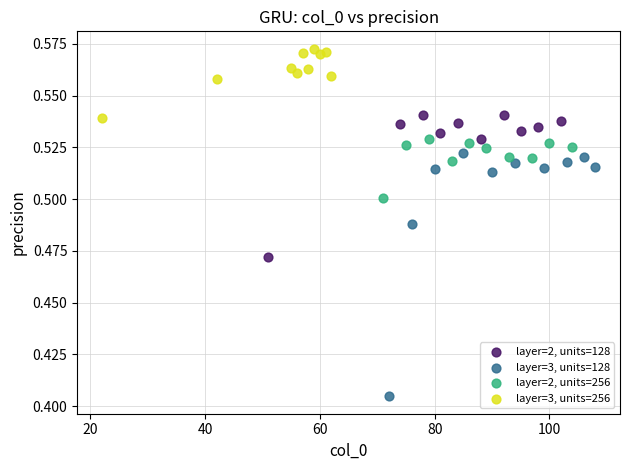

What are all the series names shown in the legend?

layer=2, units=128, layer=3, units=128, layer=2, units=256, layer=3, units=256